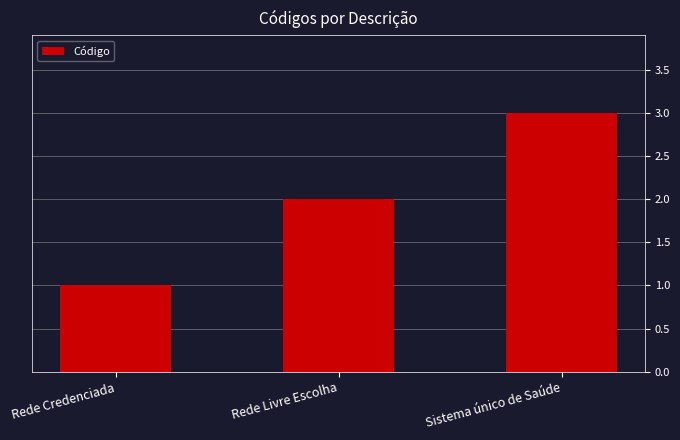

What is the ratio of the value at Rede Livre Escolha to the value at Rede Credenciada?

2.0